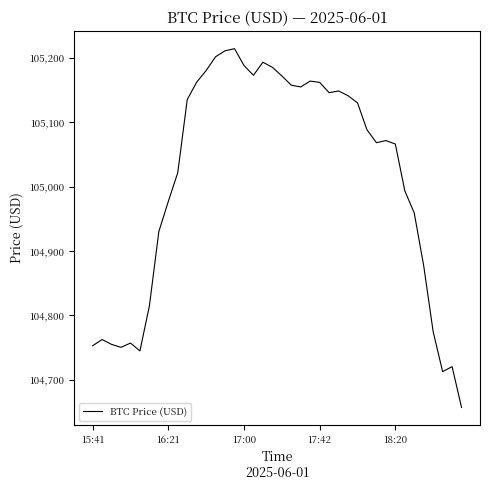

What is the difference between the maximum and minimum values?

557.4